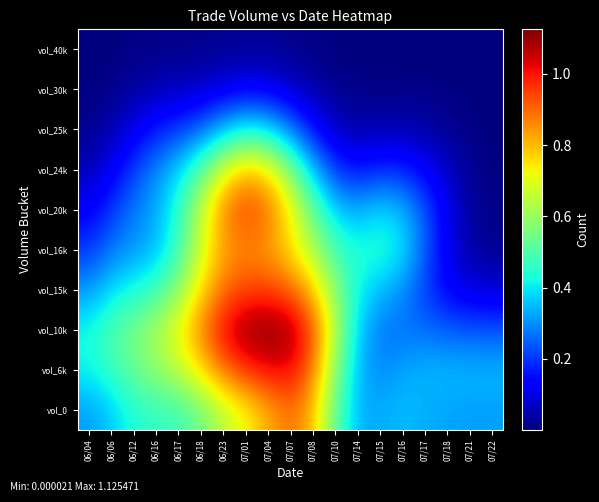

Which series has the widest spread of values?

vol_20k